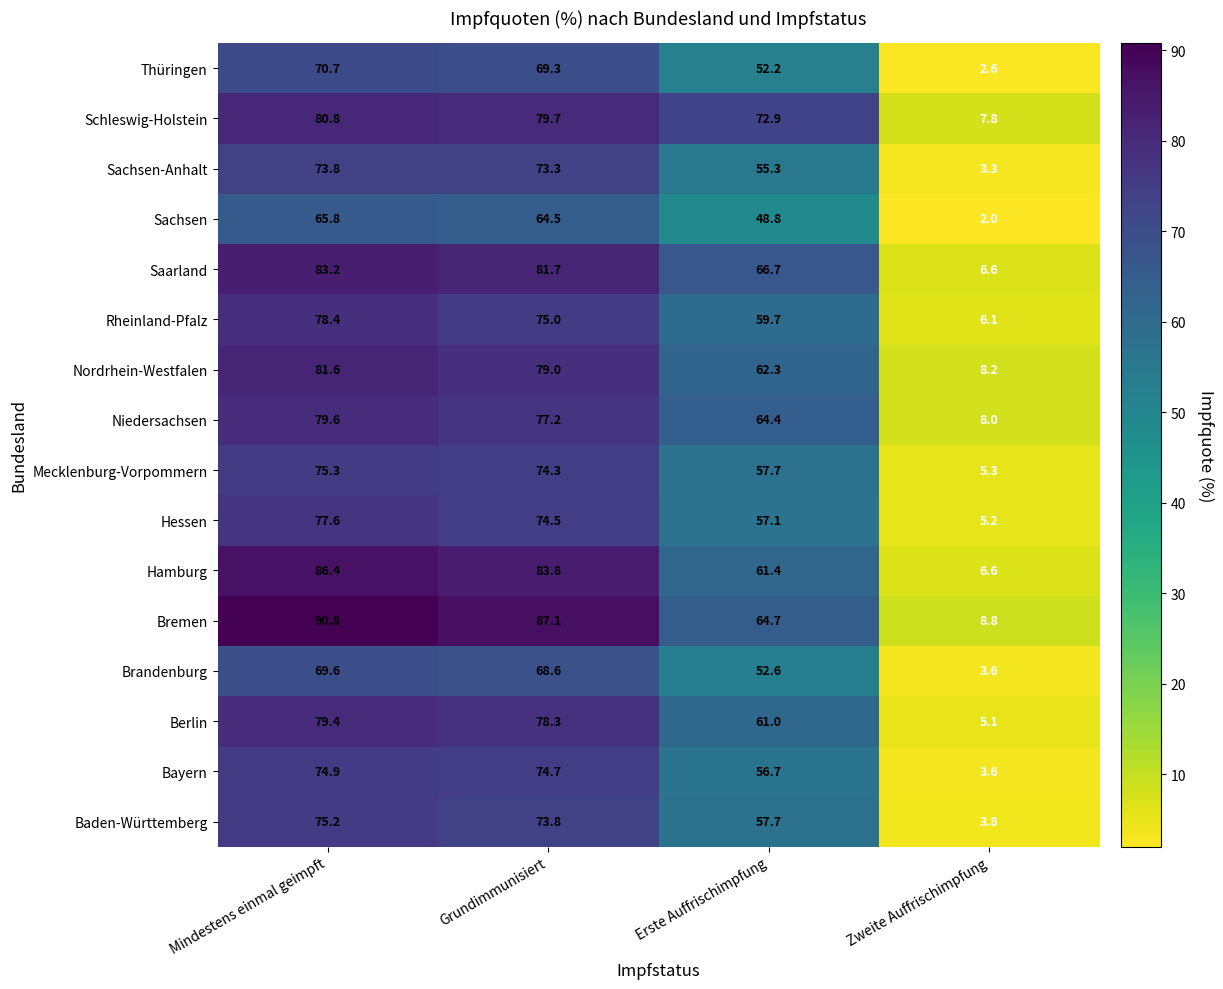

Which category has the lowest value across all series?

Zweite Auffrischimpfung